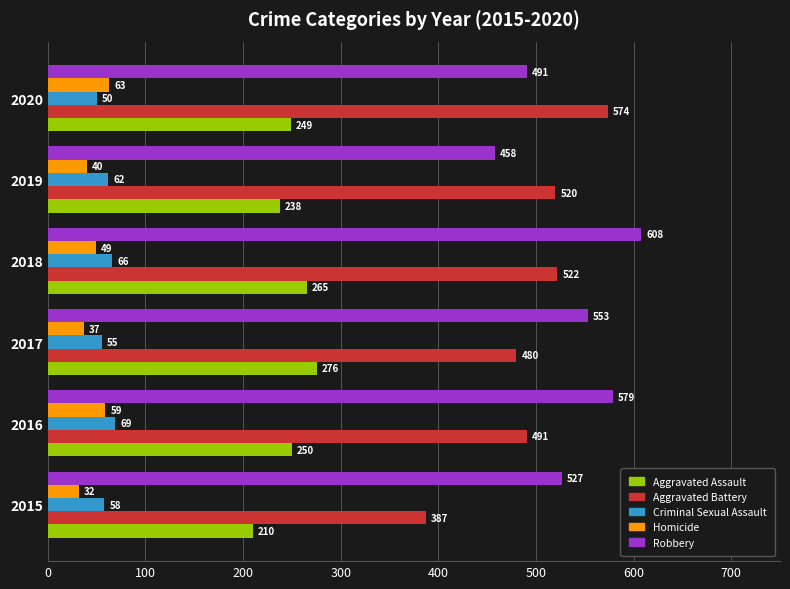

How many distinct data groups are displayed?

5